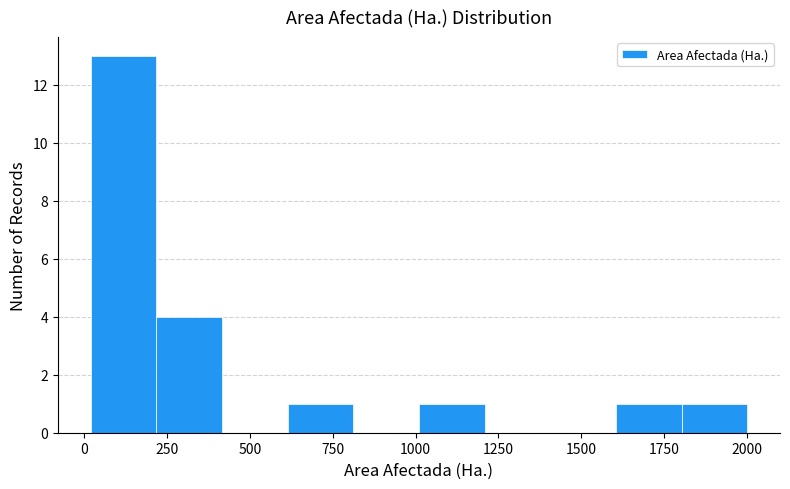

Around what value on the x-axis is the tallest bar? Give the approximate position of its centre, as read against the axis.

100